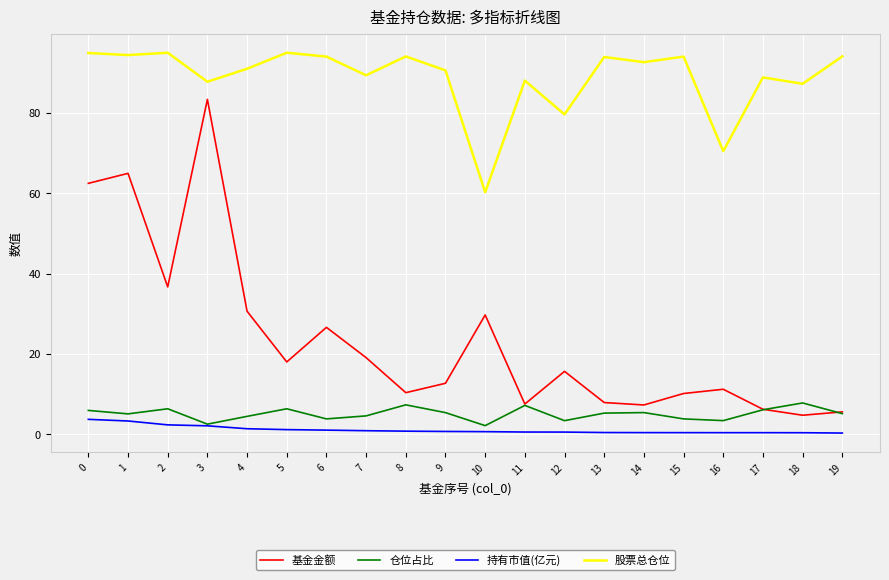

How many interior local valleys does the 基金金额 series have?

6